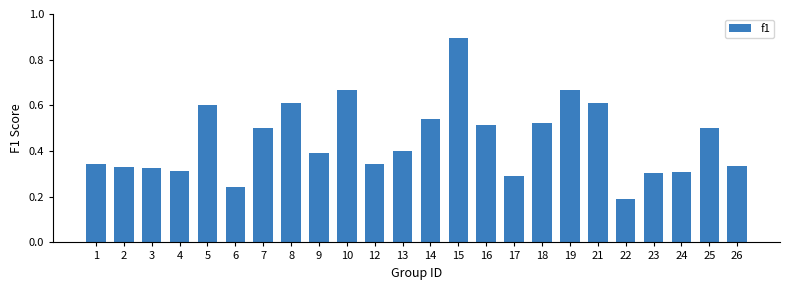

At which label is the value closest to 0?

22